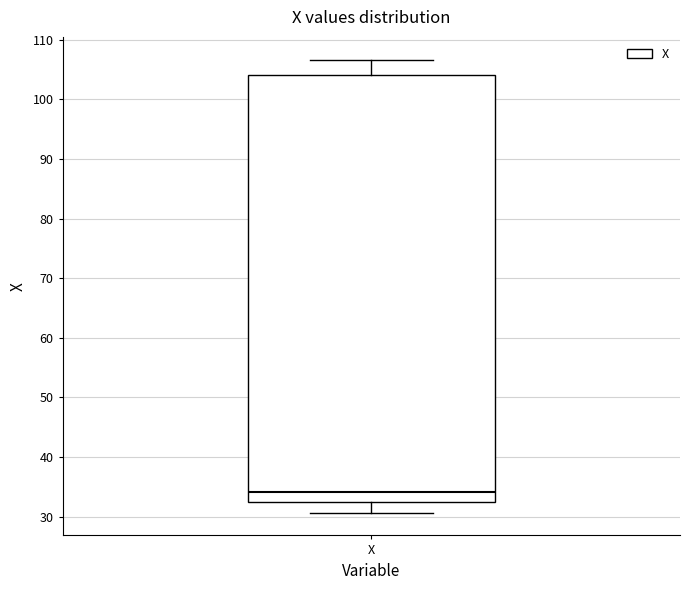

Read this box plot against the y-axis: the position of the median line, the range covered by the box, and the ends of both whiskers. The values are not printed on the chart, so give them approximately, as read against the axis.

median 34, box 32 to 104, whiskers 31 to 107